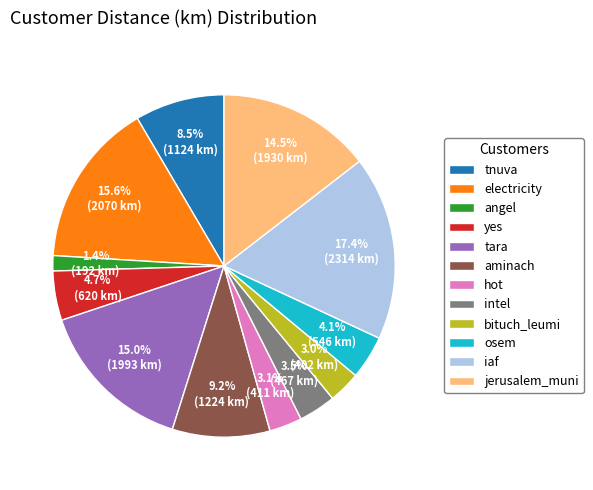

What is the ratio of the value at osem to the value at tara?

0.3